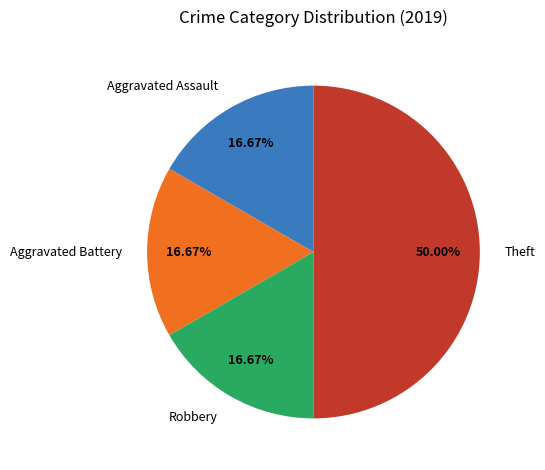

What percentage is NOT represented by Theft?

50.0%